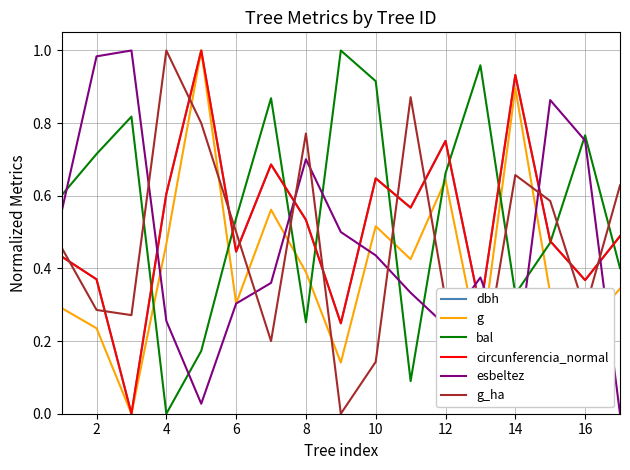

Is this an area chart (filled region under the line)?

No